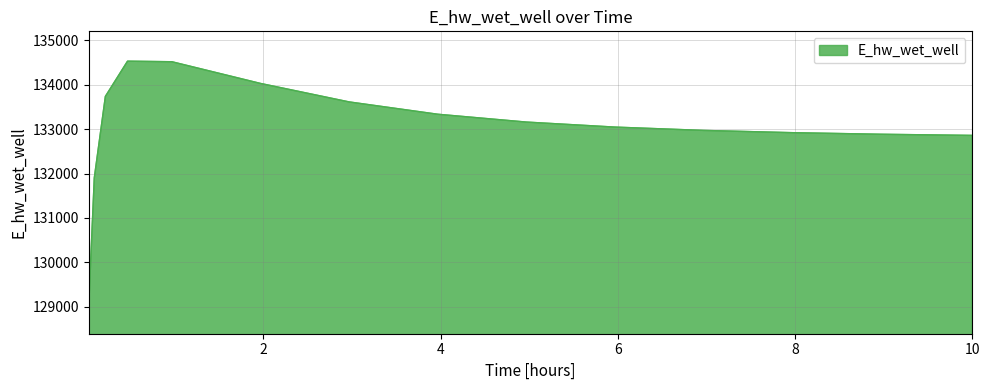

How many series are shown in this chart?

1